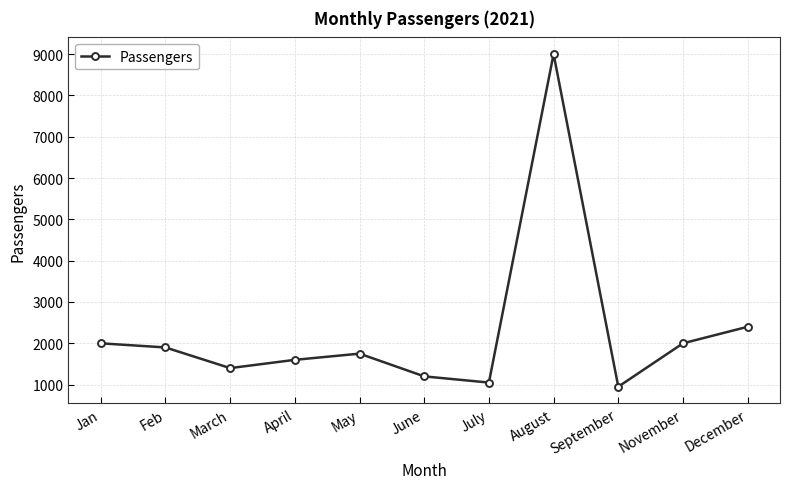

How many interior local peaks (higher than both neighbors) does the data have?

2